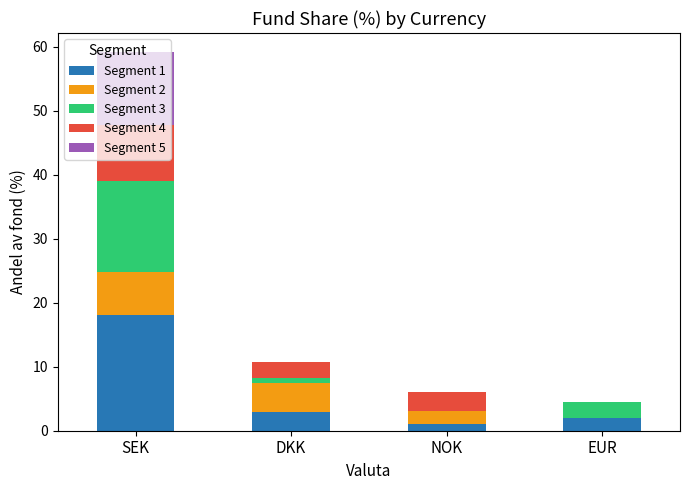

At which category is the sum across all series the highest?

SEK